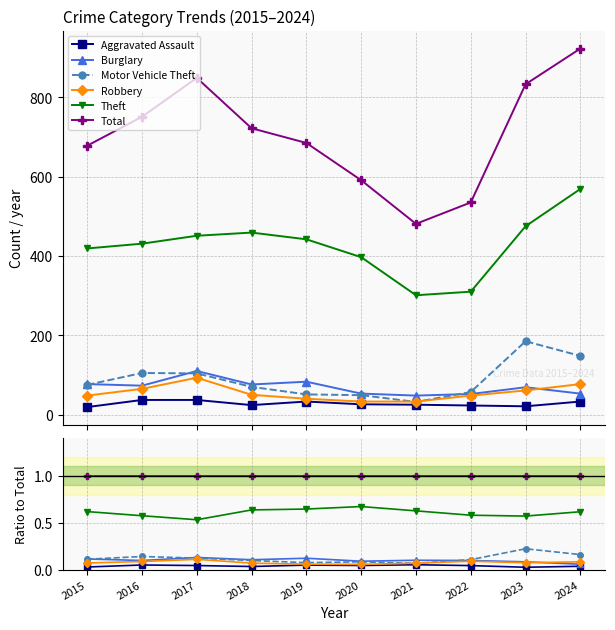

What is the minimum value for Motor Vehicle Theft?

0.1